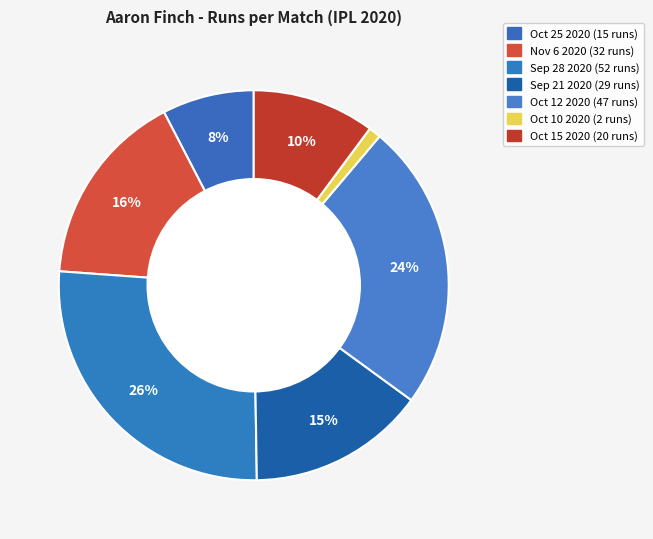

True or false: Oct 10 2020 accounts for 11% of the total.

False